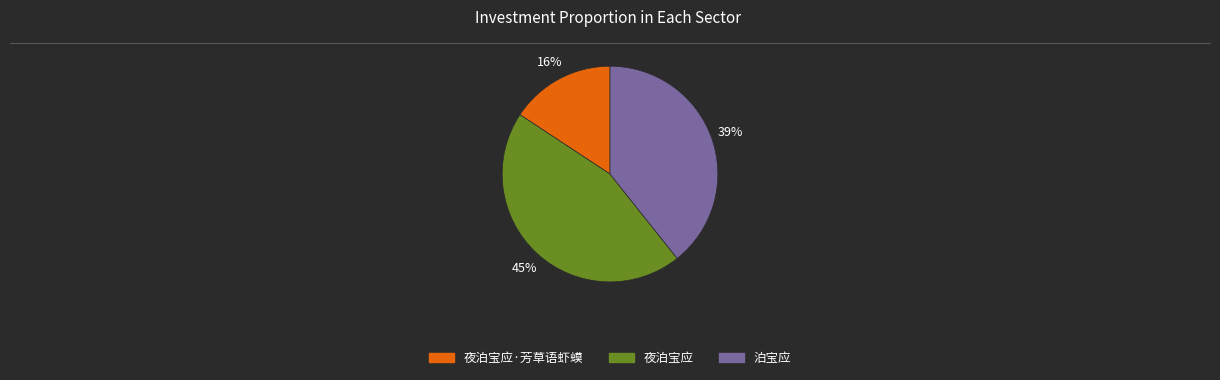

Count the number of slices in the pie.

3